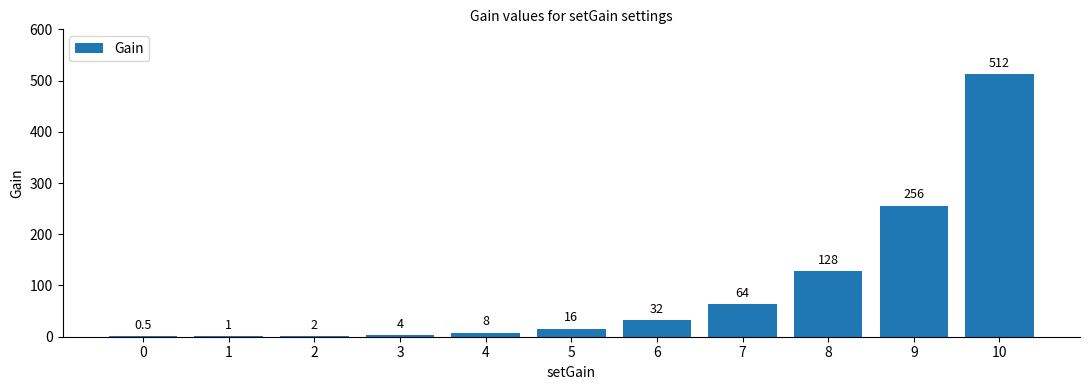

Read the value at 4.

8.0